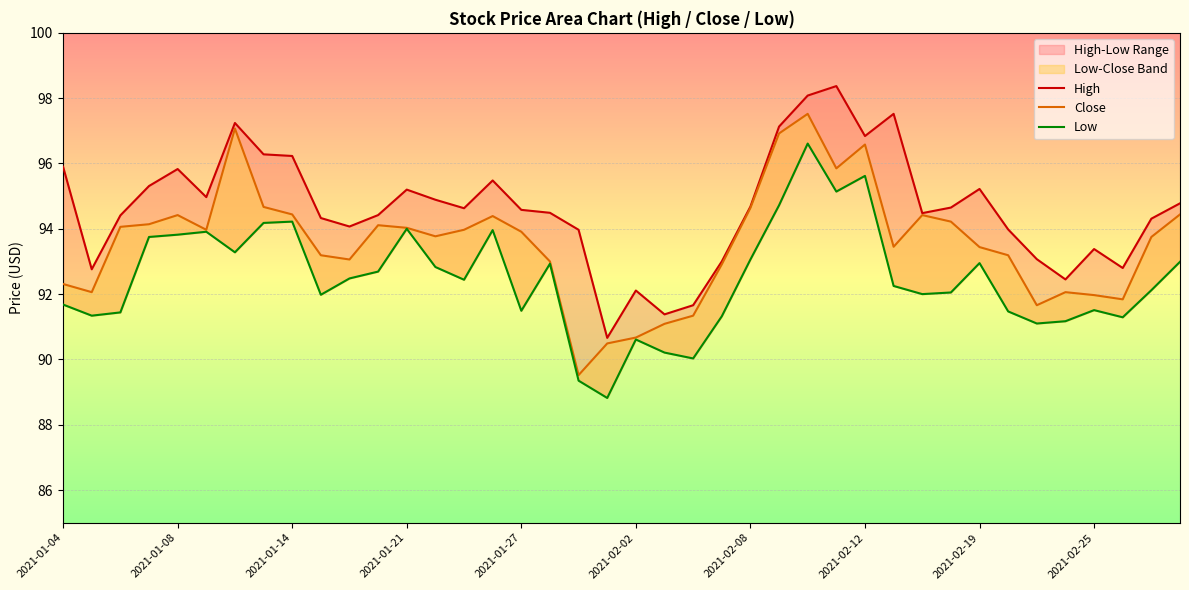

What is the maximum value shown in the chart?

98.4